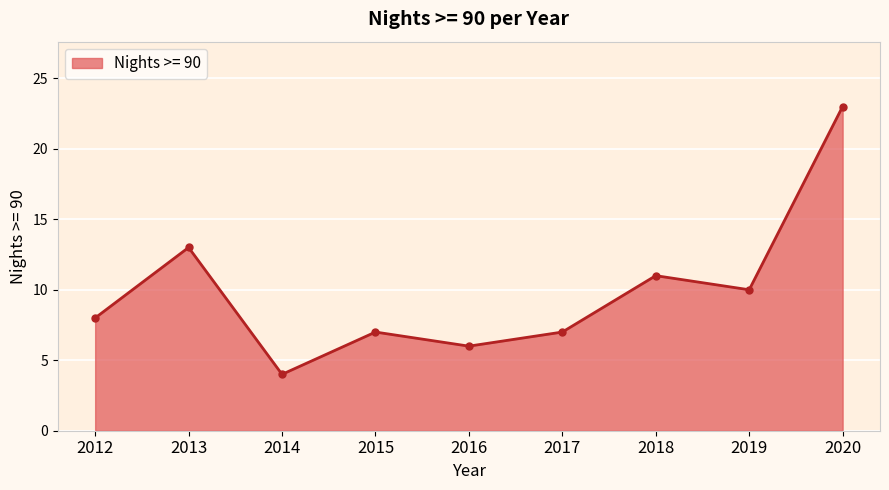

What is the average value?

10